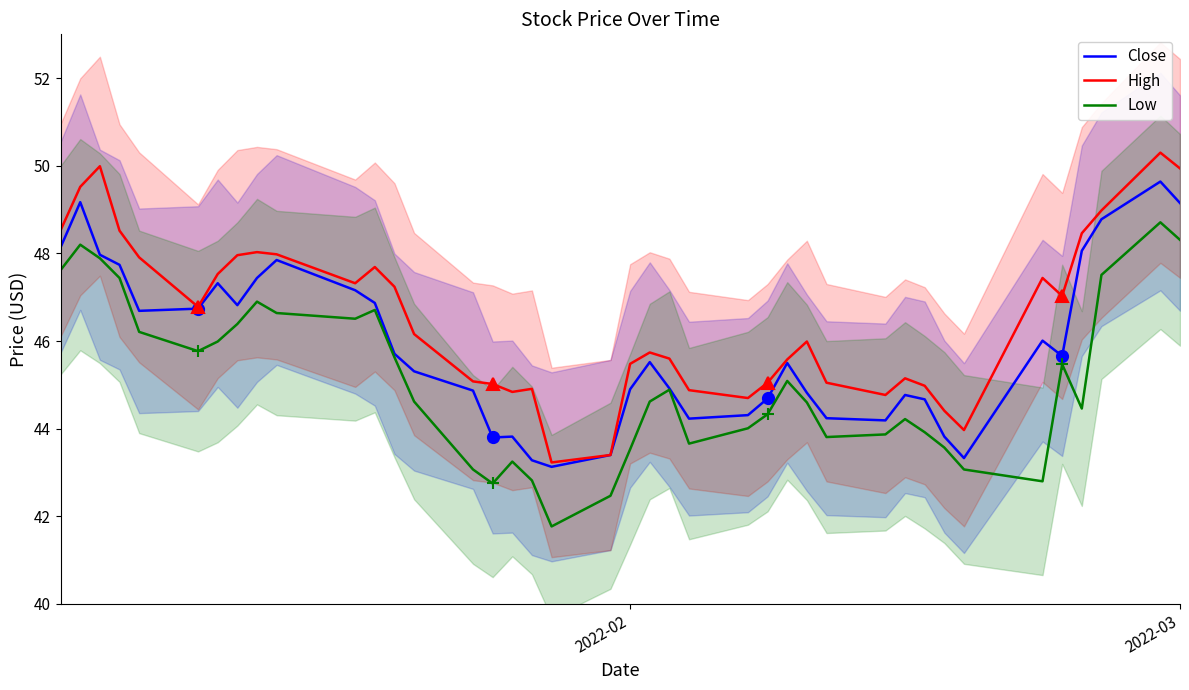

True or false: Low and Close cross at least once.

False